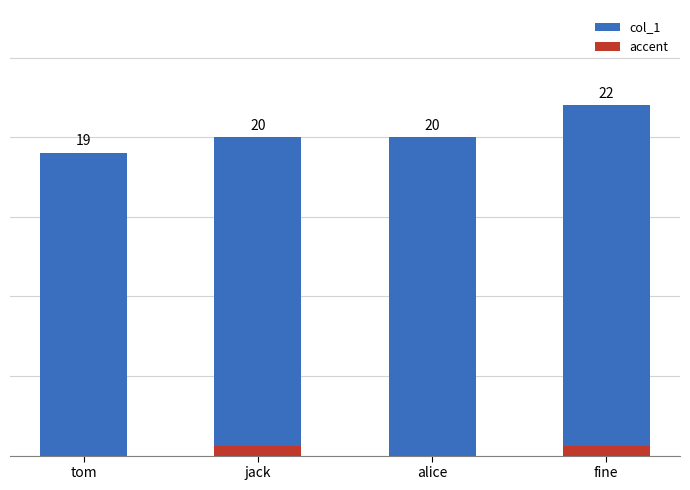

What is the sum of all values?

81